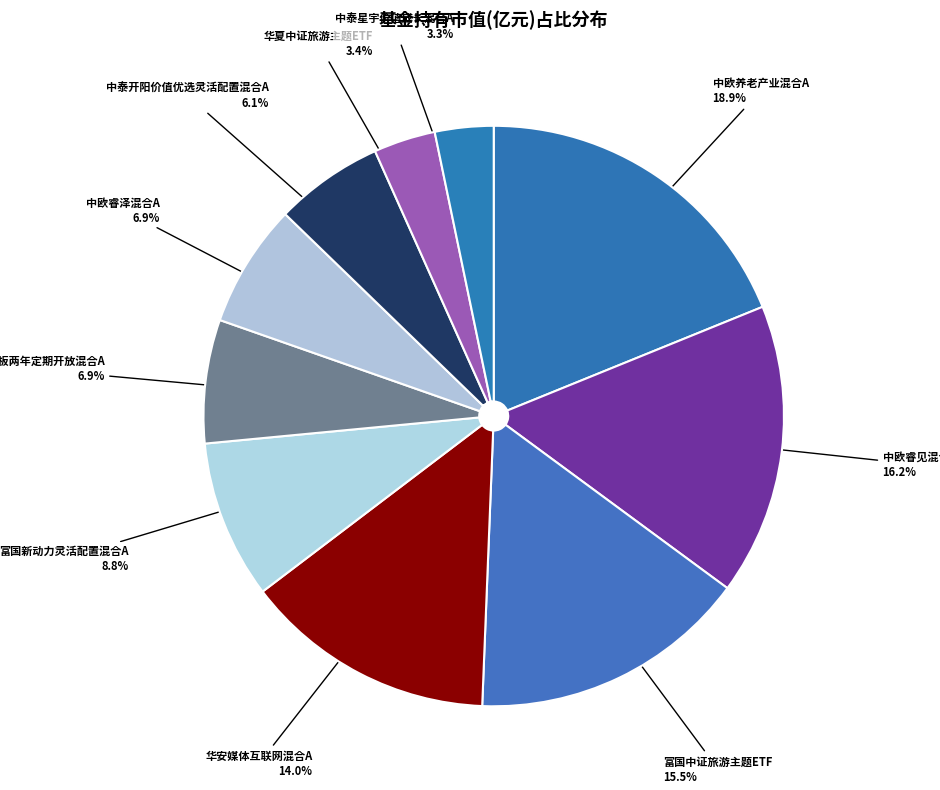

To the nearest percent, what is the average slice percentage?

10%